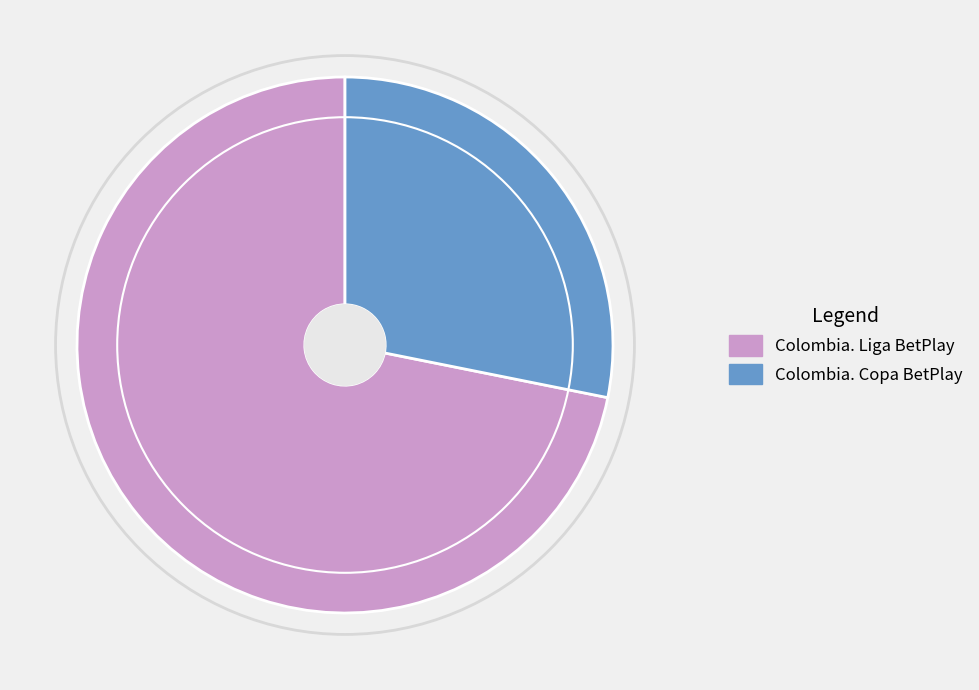

Is there a majority slice in this chart?

Yes